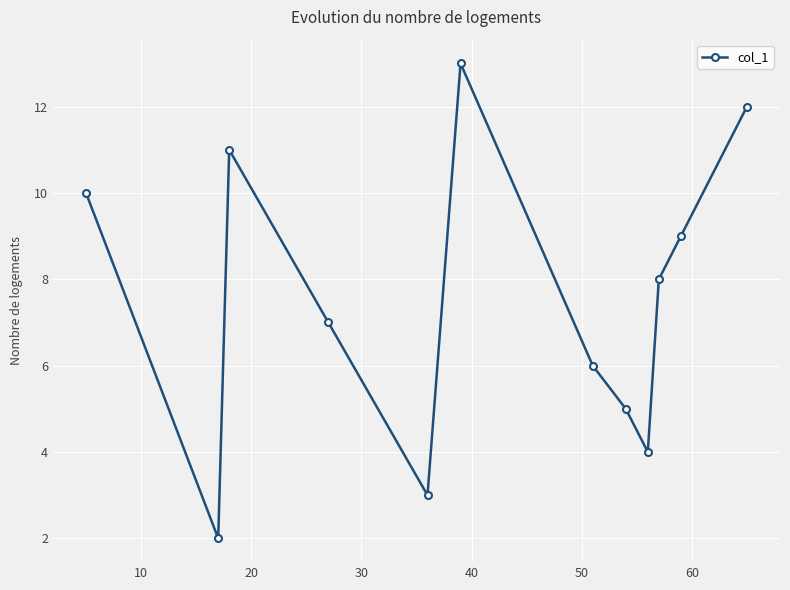

Count the number of categories in the chart.

12